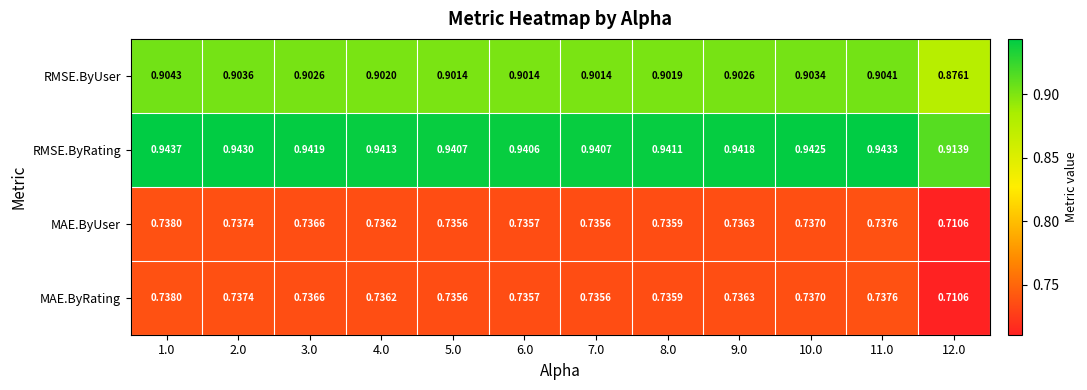

At which category is the sum across all series the highest?

1.0